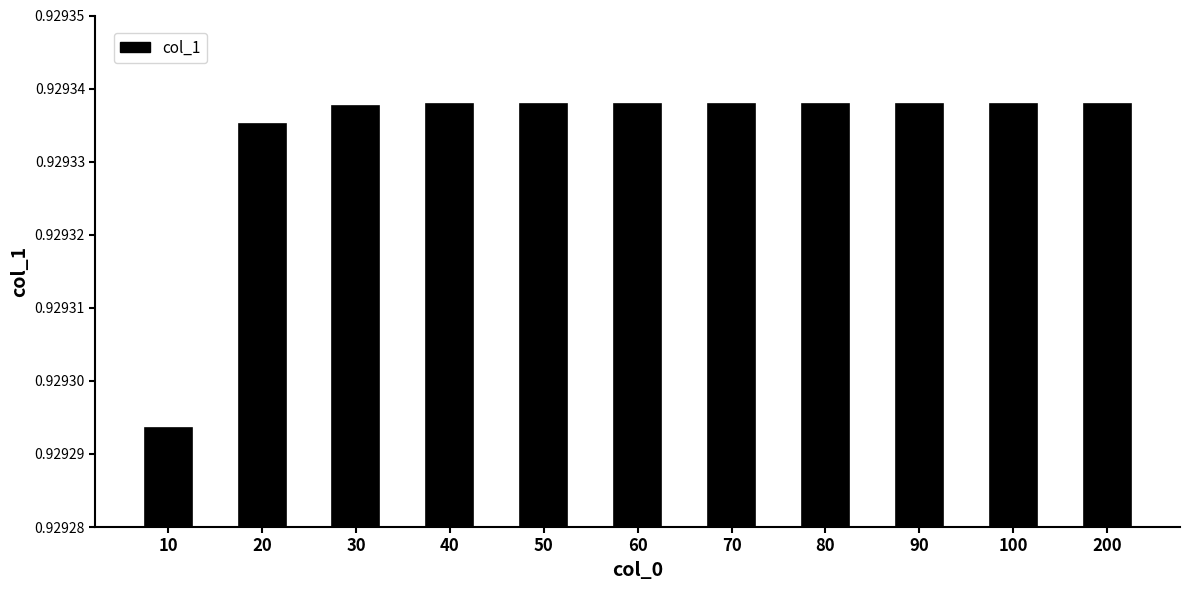

What is the sum of the values at 20 and 70?

1.9